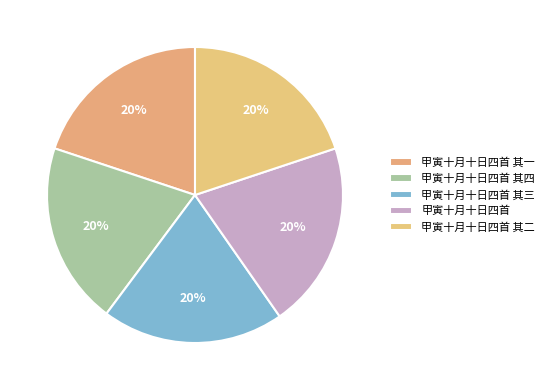

Is it true that 甲寅十月十日四首 其二 is 6% of the pie?

False